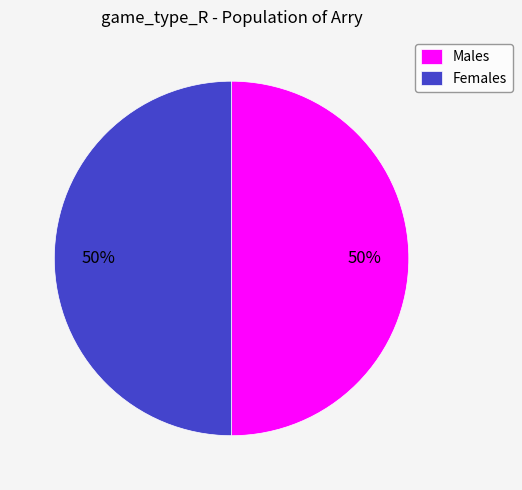

Count the number of slices in the pie.

2